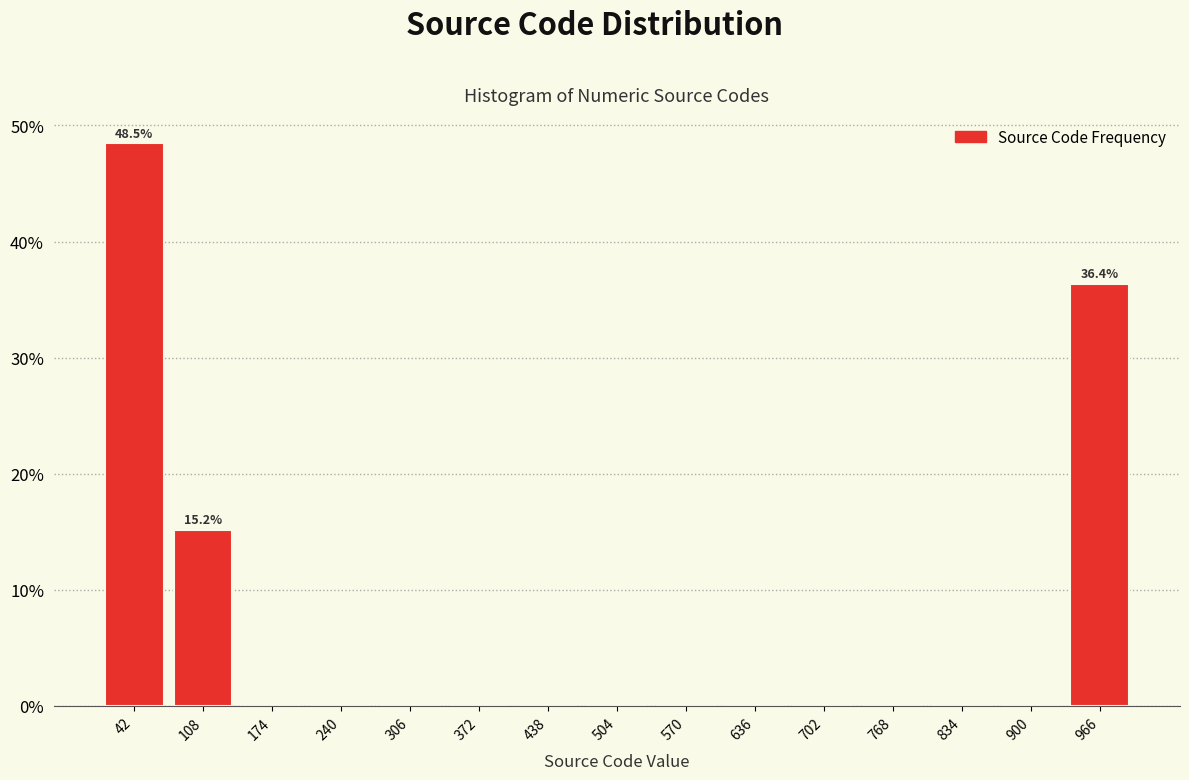

Over which range of the x-axis is the bar tallest?

10 to 80